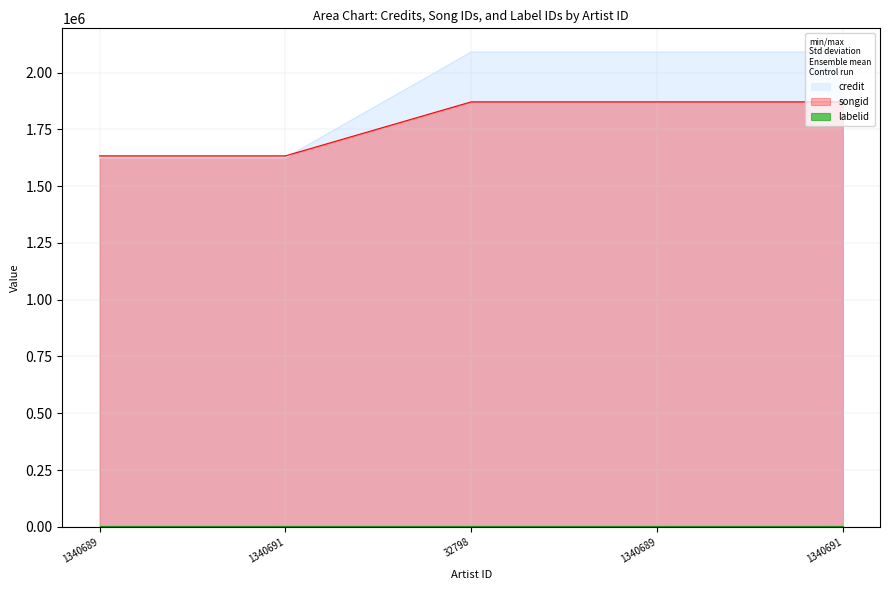

Does the chart display data point markers on the line(s)?

No